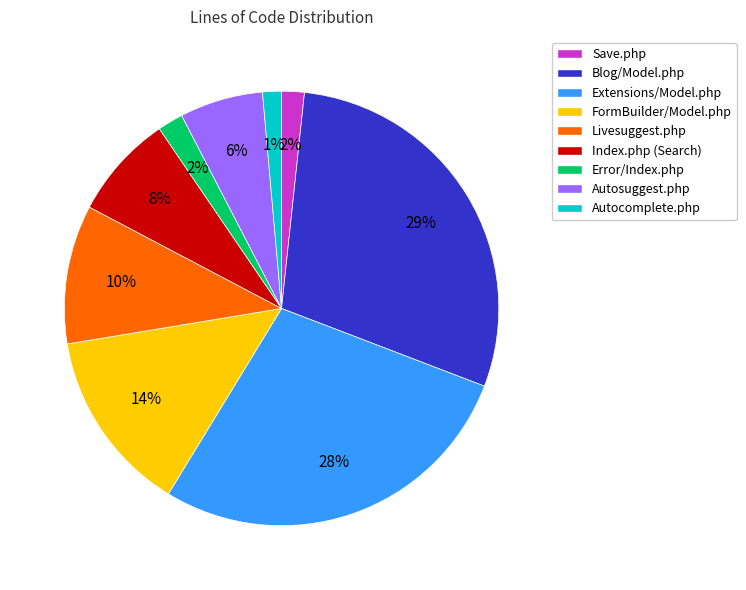

Do Blog/Model.php and Livesuggest.php together represent more than half of the pie?

No